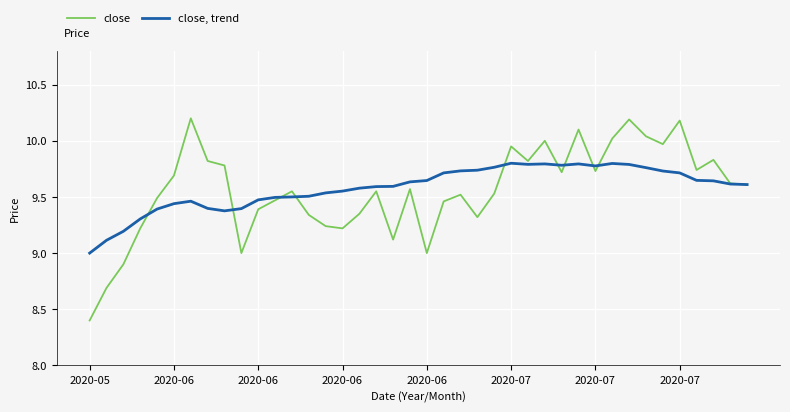

List the series in order of their peak value, highest first.

close, close, trend